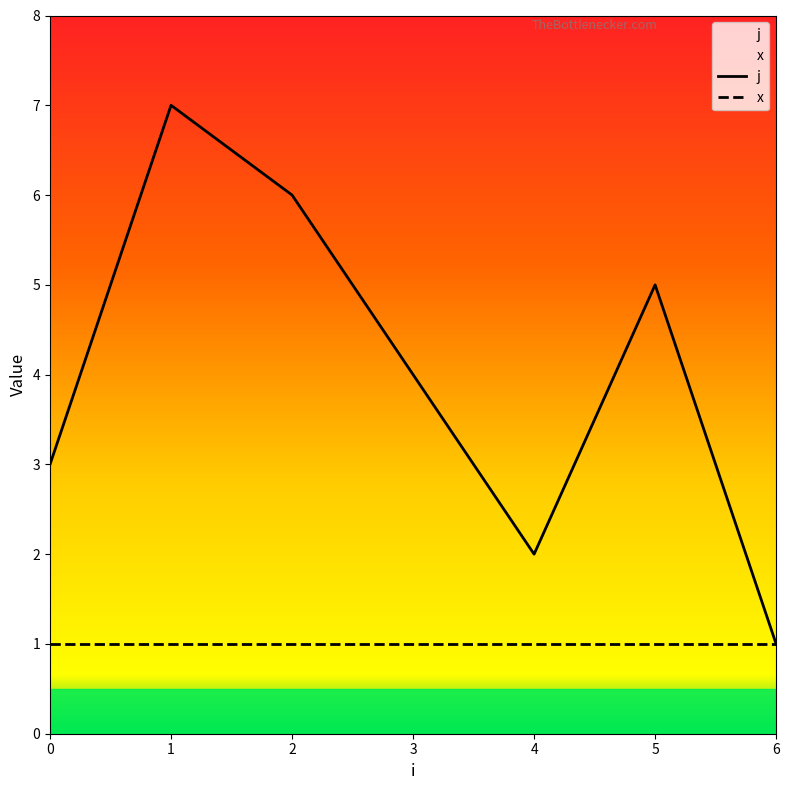

What is the value of the x point at the 6th from the left?

1